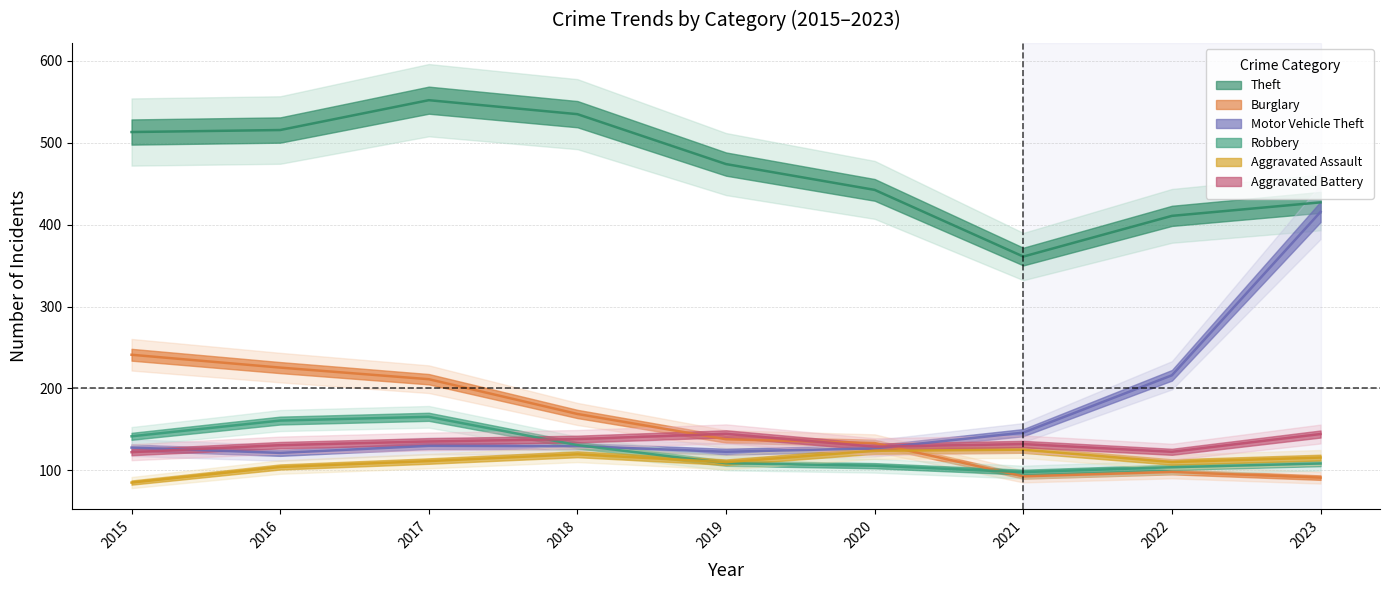

What is the total value across all series at 2019?

369.1